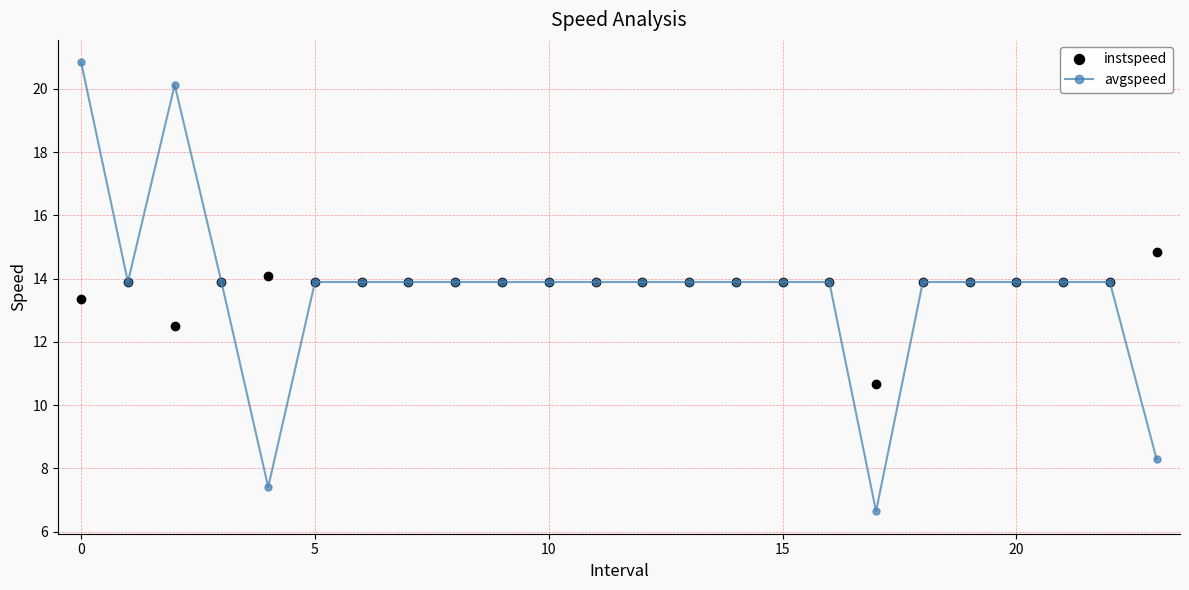

Which series has the largest range (max minus min)?

avgspeed